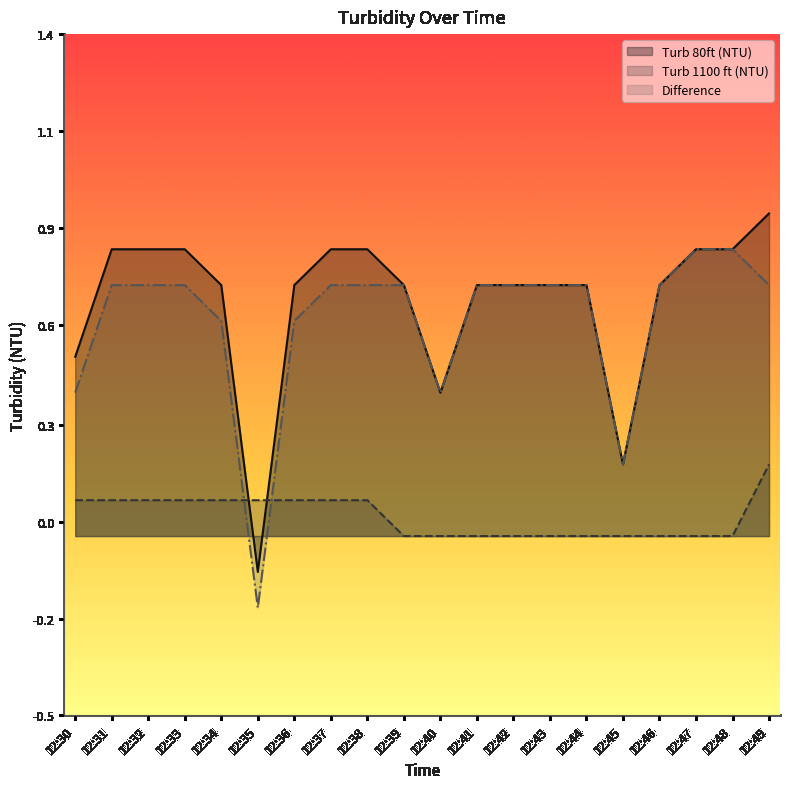

Which series has the largest range (max minus min)?

Turb 80ft (NTU)